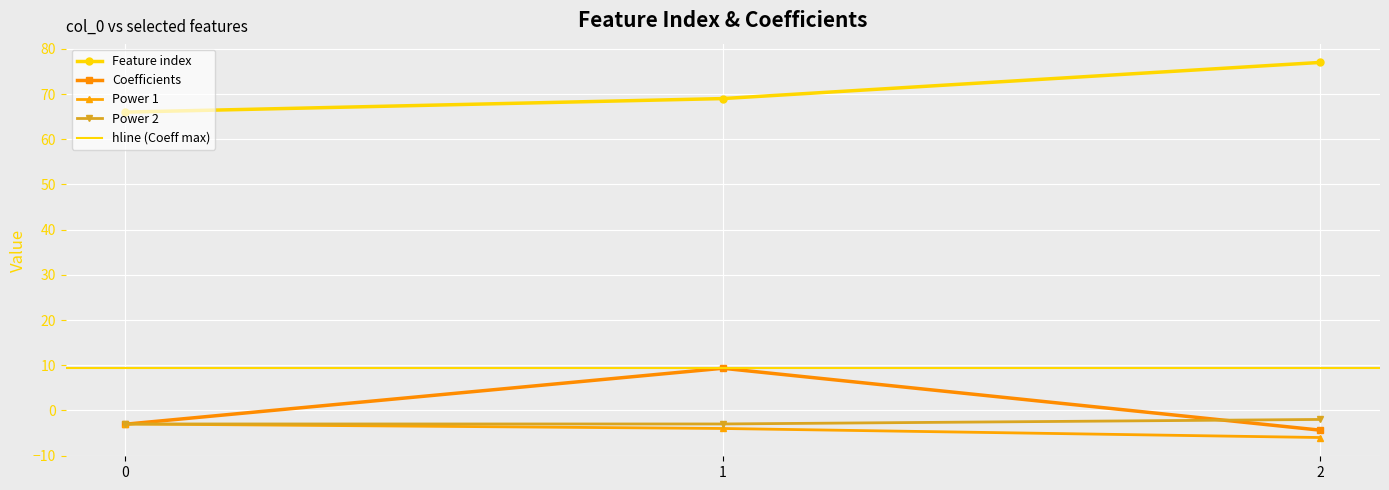

Which category has the lowest value across all series?

2